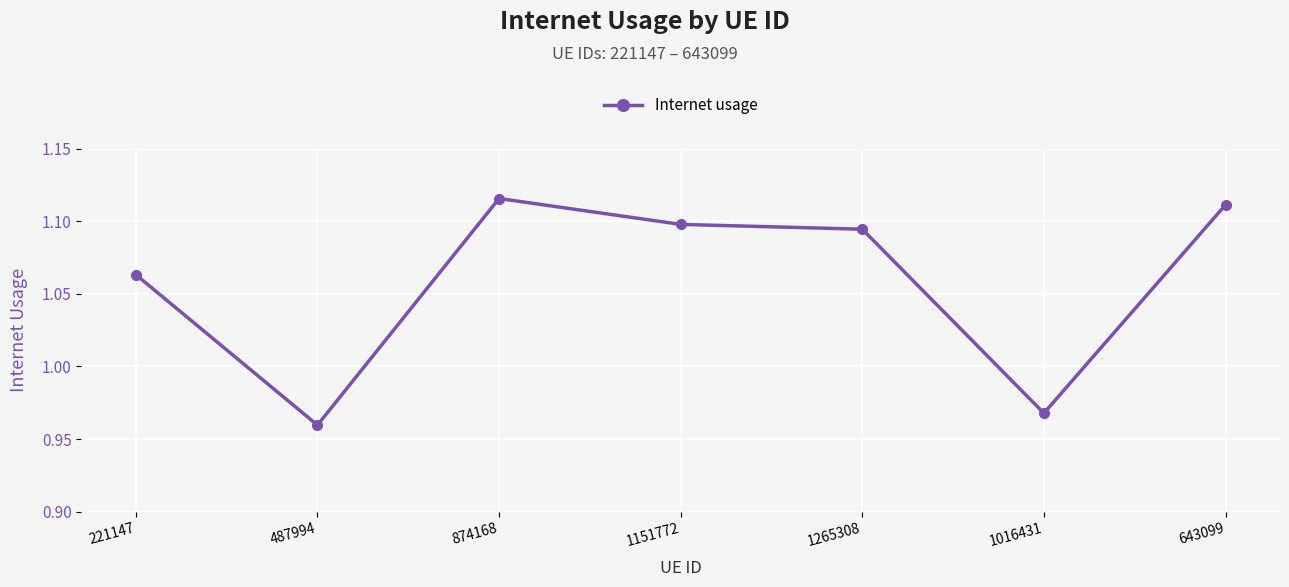

How many categories are shown in the chart?

7